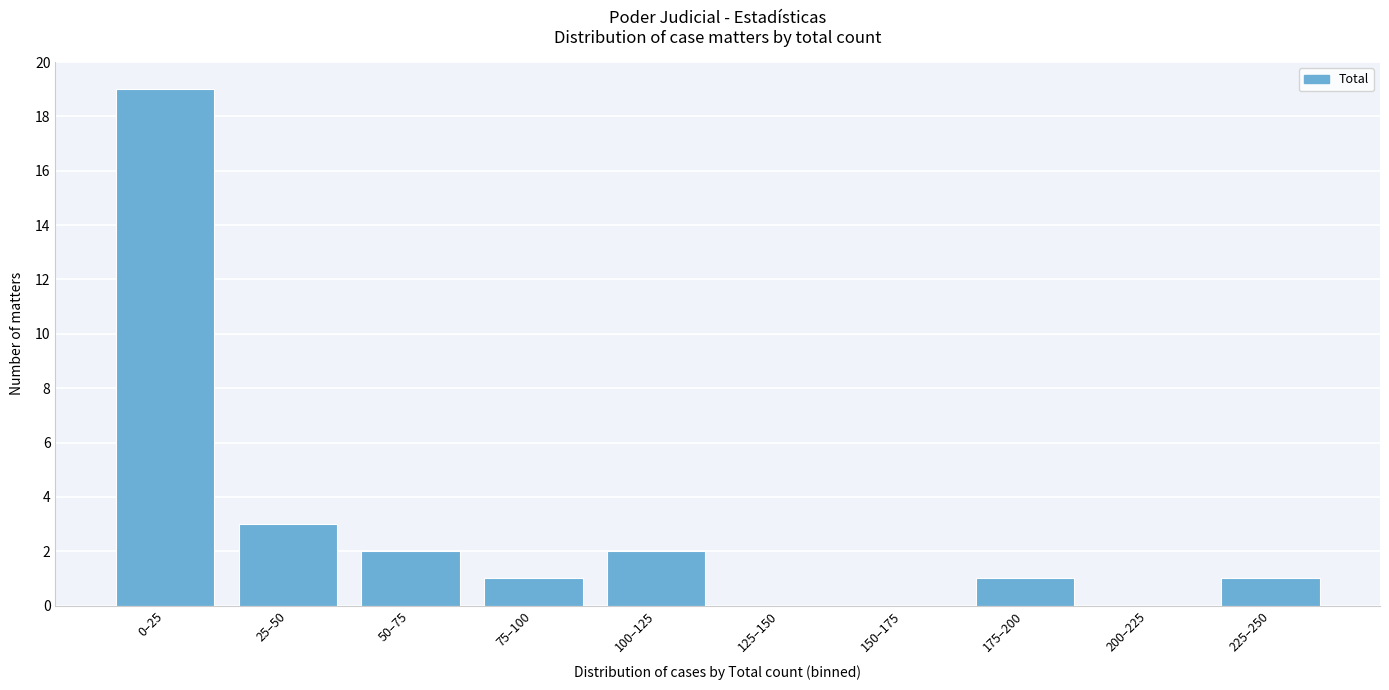

Reading left to right, transcribe all the data shown in this chart.

0–25=19	25–50=3	50–75=2	75–100=1	100–125=2	125–150=0	150–175=0	175–200=1	200–225=0	225–250=1